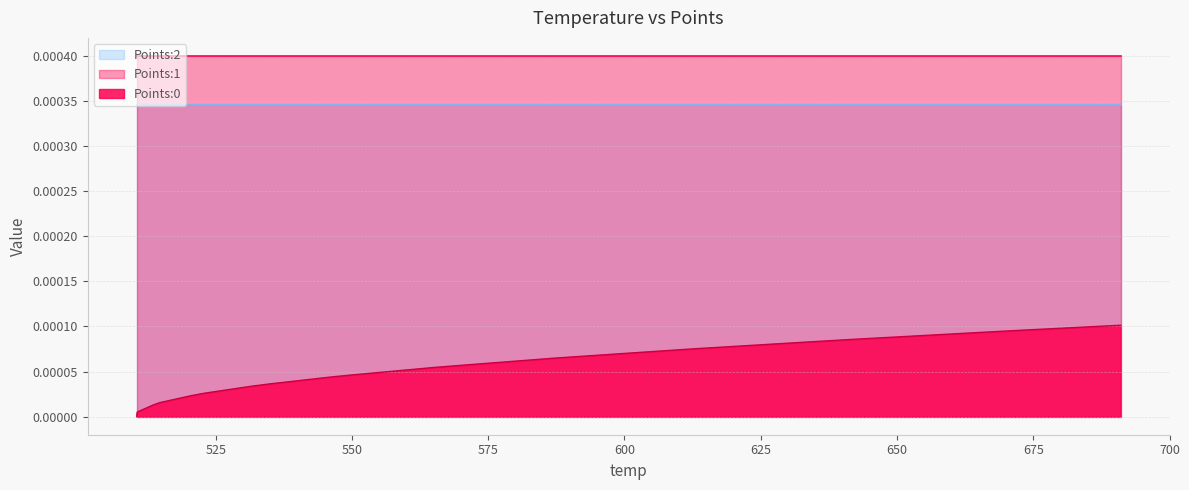

At 627.48, list the series in order from largest to smallest.

Points:1, Points:2, Points:0